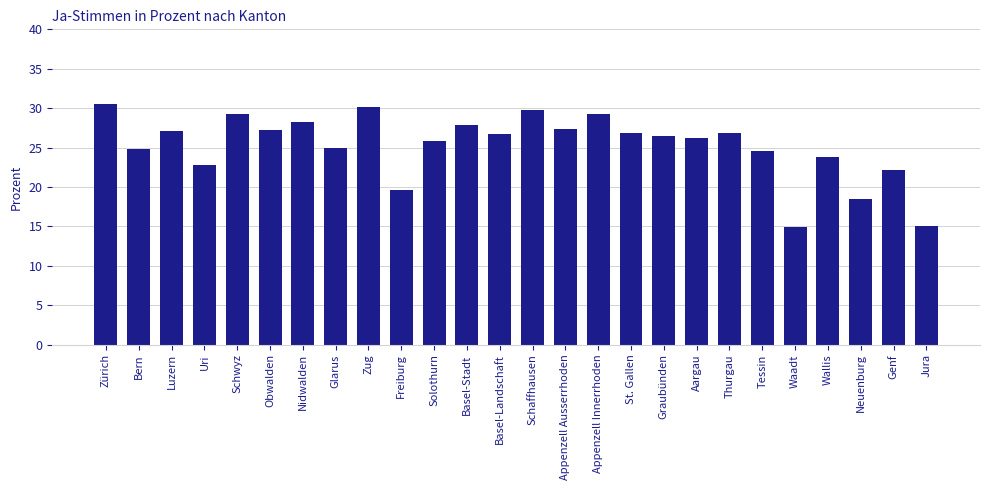

Which category has the highest value across all series?

Zürich